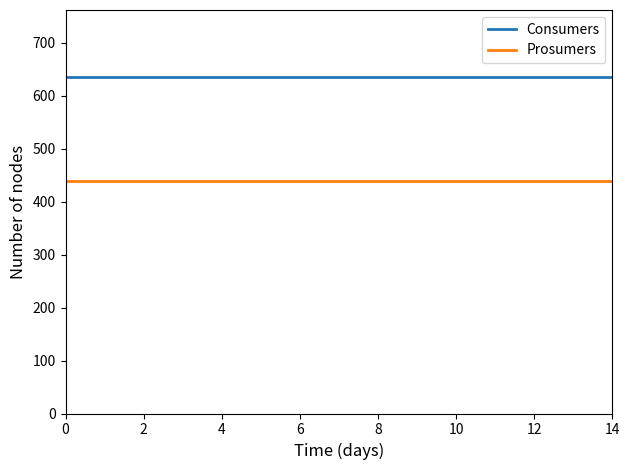

How many lines are shown in the chart?

2